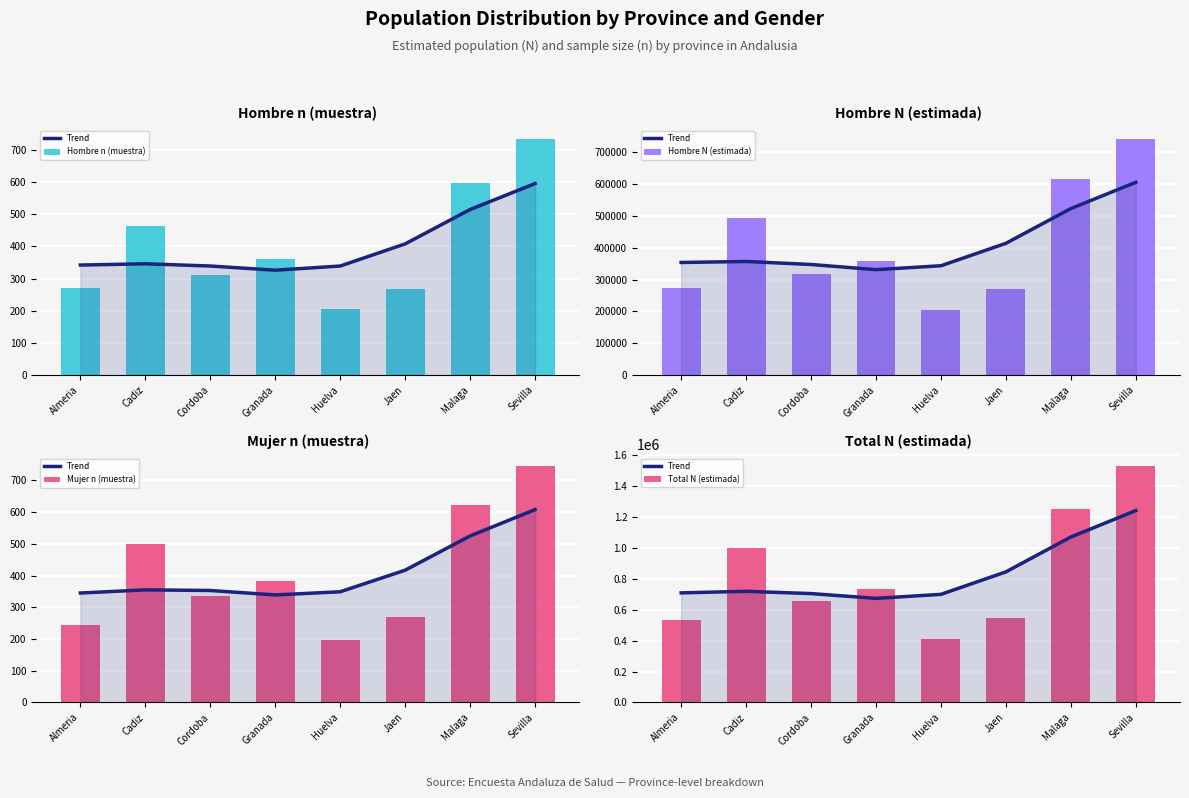

Which series has the largest range (max minus min)?

Total N (estimada)